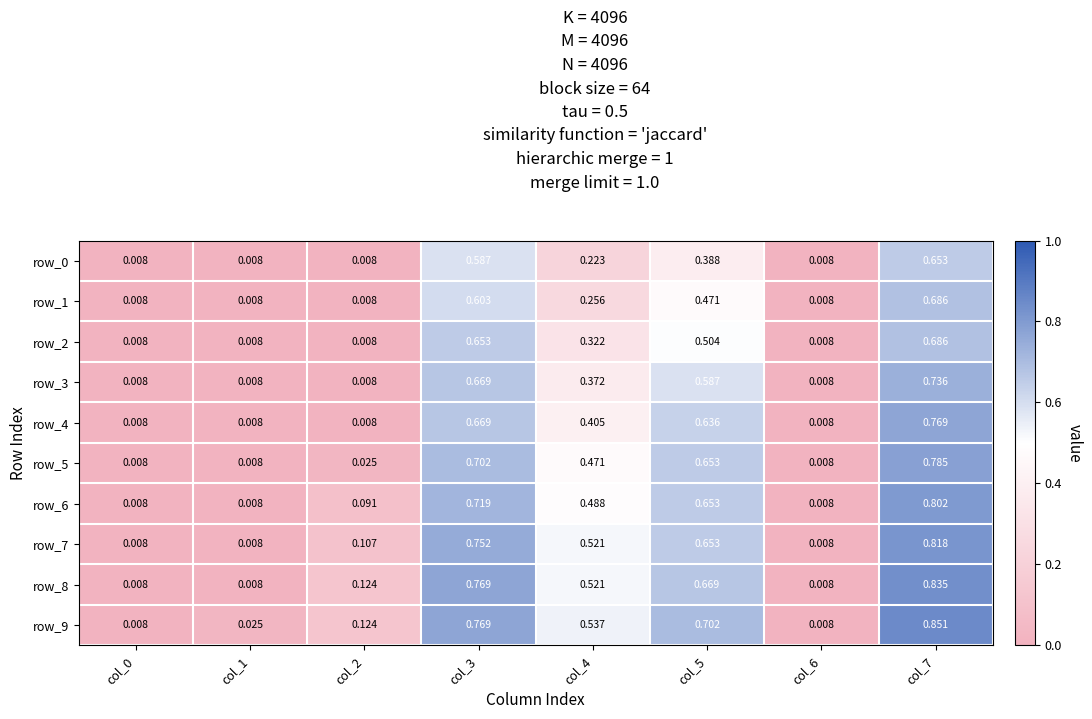

What is the total value across all series at col_5?

5.9